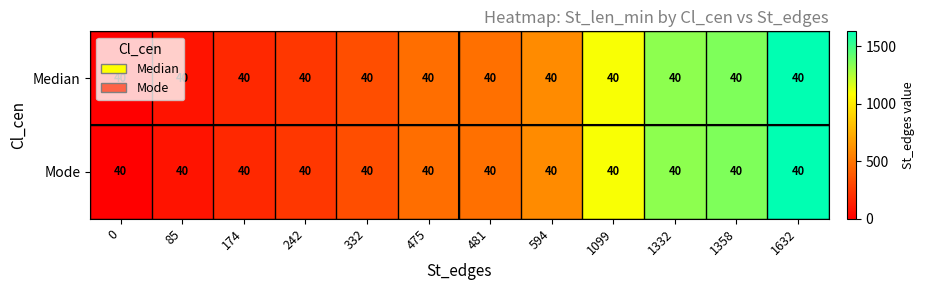

What is the difference between the second highest and second lowest values in the Mode series?

1273